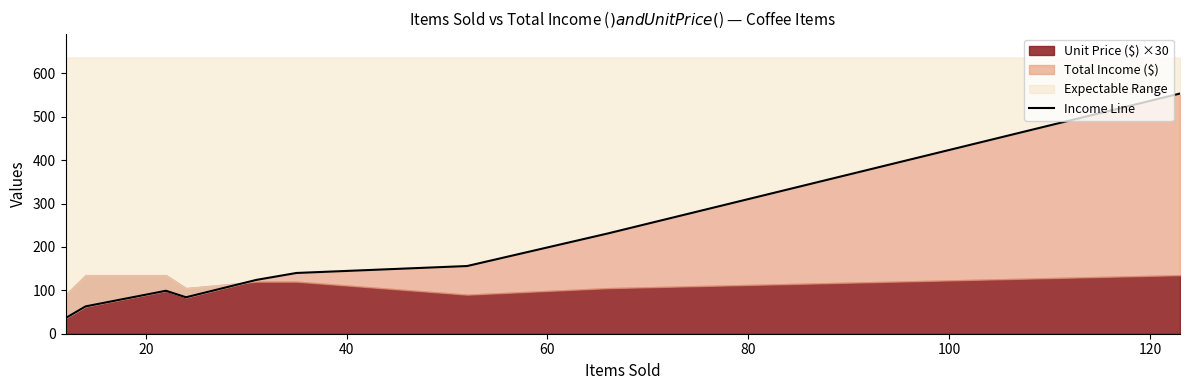

Reading right to left, what are all the values shown in this chart?

553.5	231.0	156.0	140.0	124.0	84.0	99.0	63.0	36.0	36.0